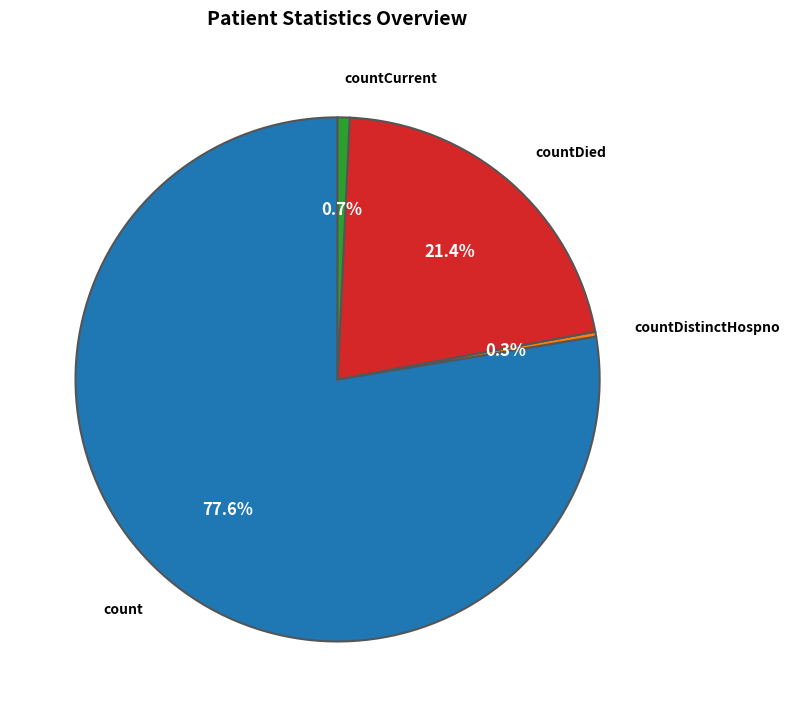

What is the largest slice in the pie chart?

count